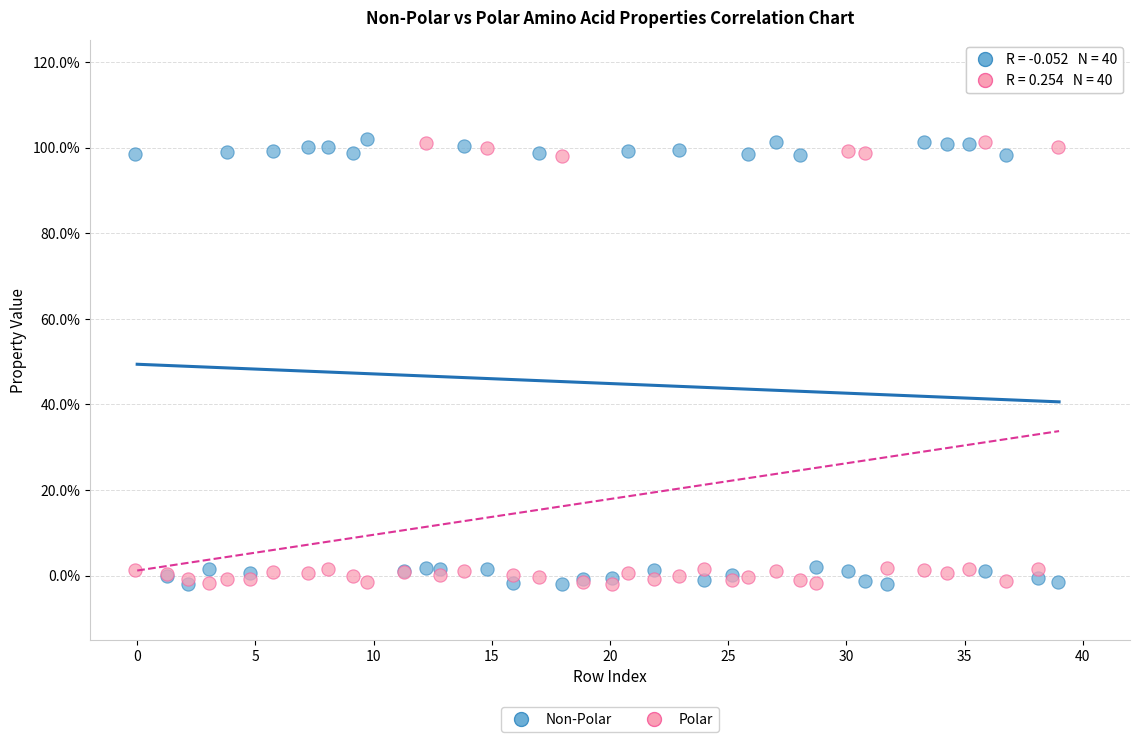

What are all the series names shown in the legend?

Non-Polar, Polar